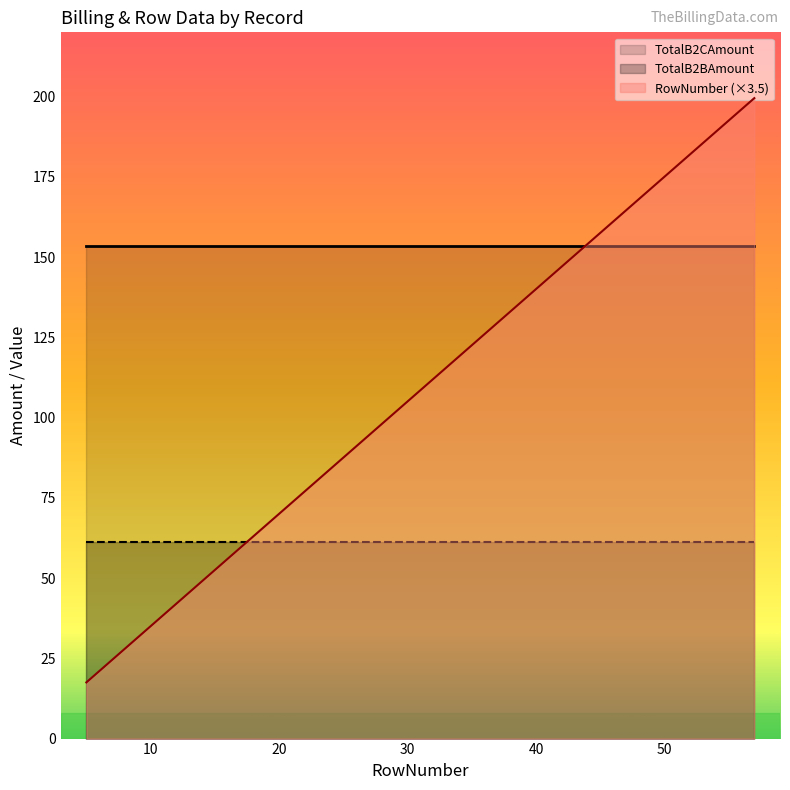

Reading left to right, list all the values displayed in this chart.

TotalB2BAmount: 61.4	61.4	61.4	61.4	61.4	61.4	61.4	61.4	61.4	61.4	61.4	61.4	61.4	61.4	61.4	61.4	61.4	61.4	61.4
TotalB2CAmount: 153.4	153.4	153.4	153.4	153.4	153.4	153.4	153.4	153.4	153.4	153.4	153.4	153.4	153.4	153.4	153.4	153.4	153.4	153.4
RowNumber: 5.0	7.0	8.0	12.0	13.0	23.0	24.0	30.0	33.0	34.0	35.0	40.0	44.0	46.0	47.0	50.0	52.0	54.0	57.0